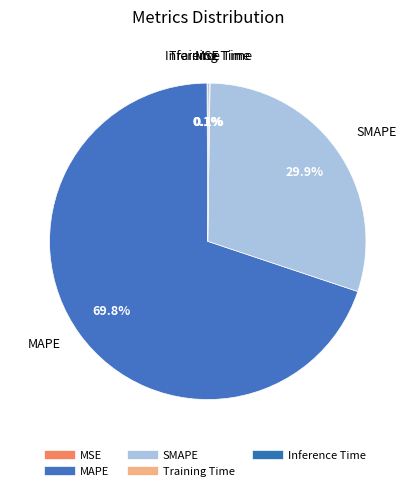

Does any single category account for the majority?

Yes